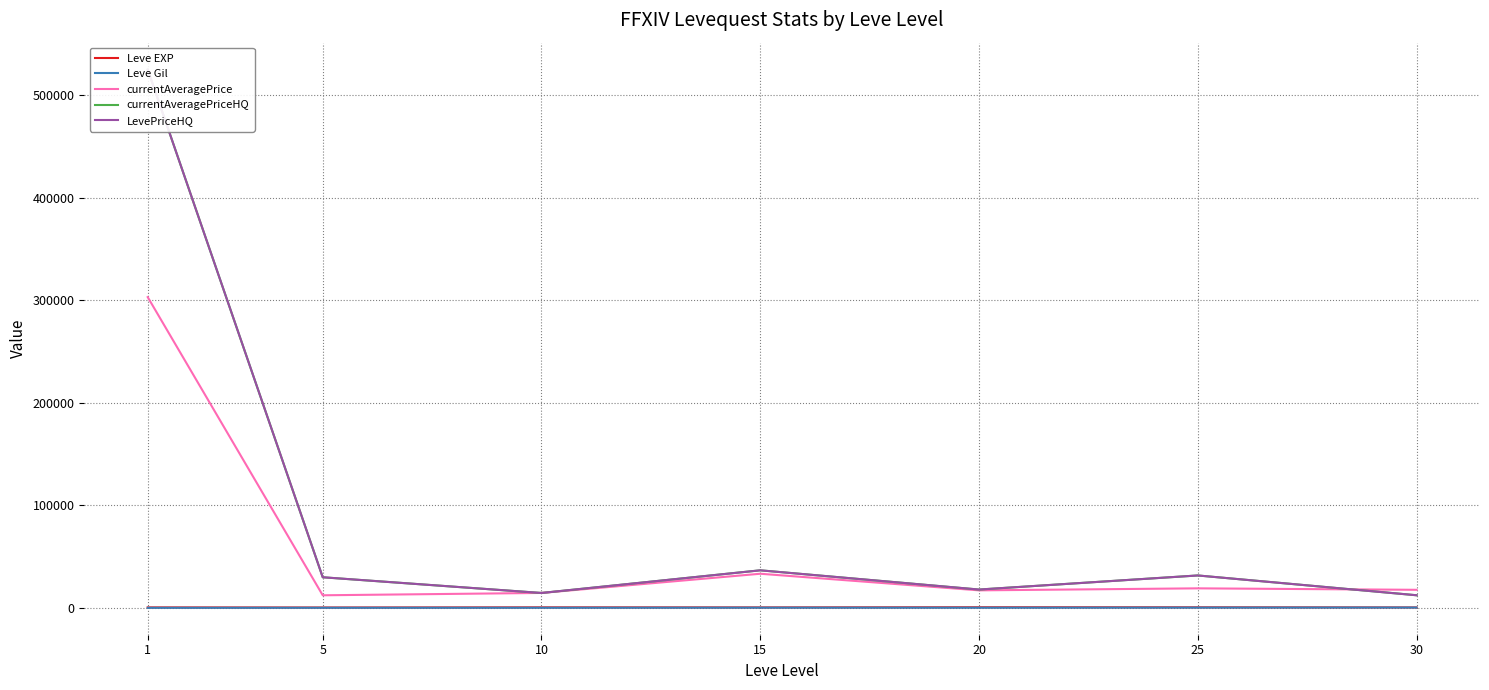

Which series changed the most between 10 and 15?

currentAveragePriceHQ